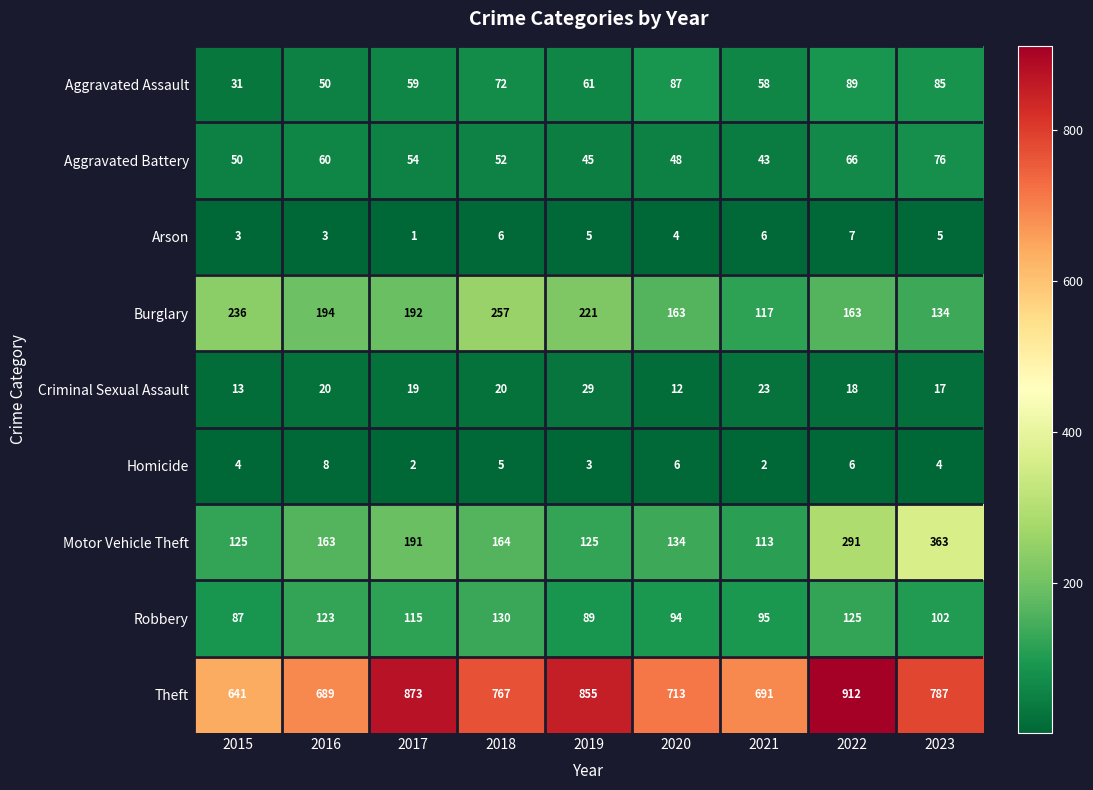

True or false: Homicide has a value of 4 at 2017.

False